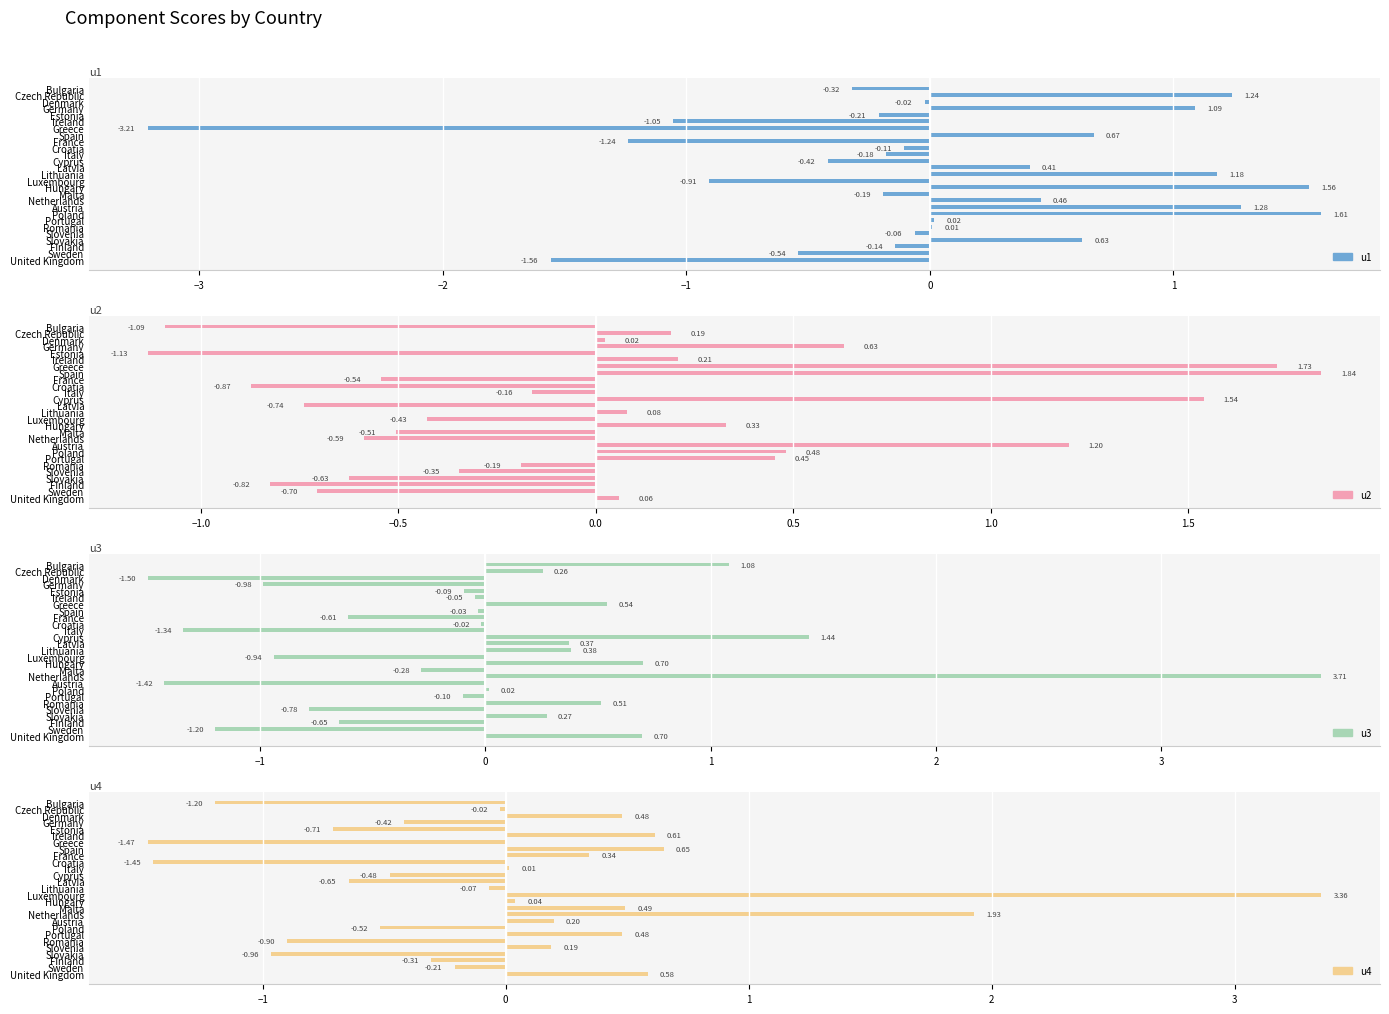

Rank the series by their maximum value, from lowest to highest.

u1, u2, u4, u3